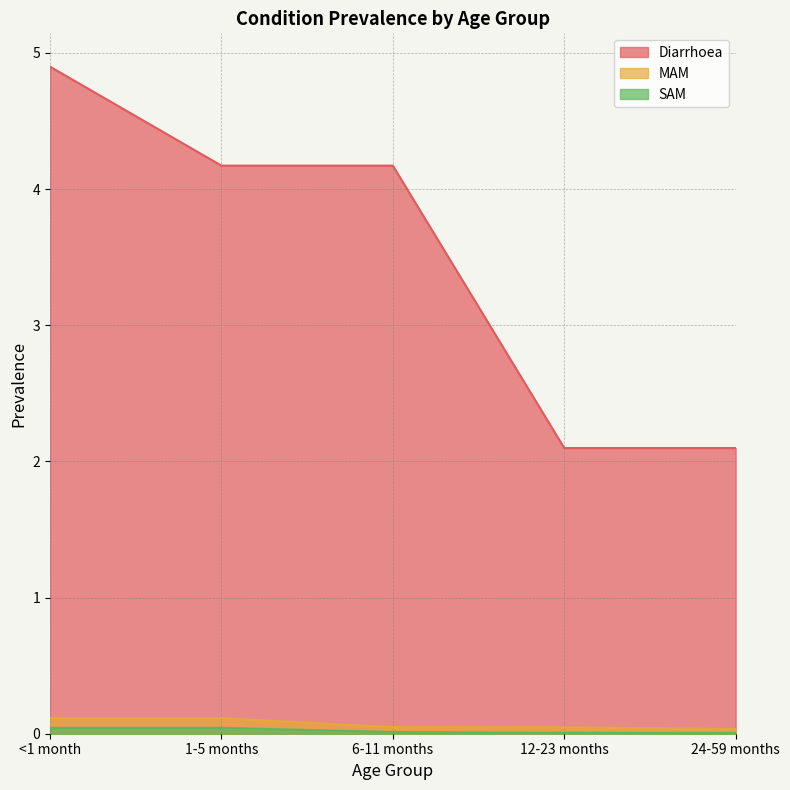

What is the spread (max minus min) of values at 6-11 months?

4.2